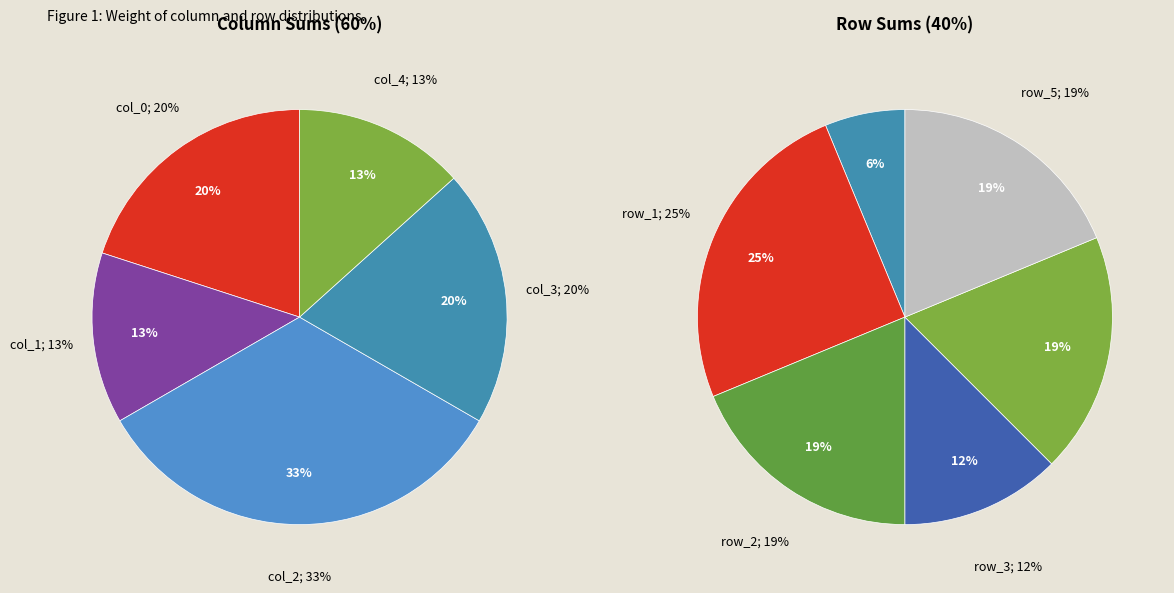

To the nearest percent, what is the average slice percentage?

17%